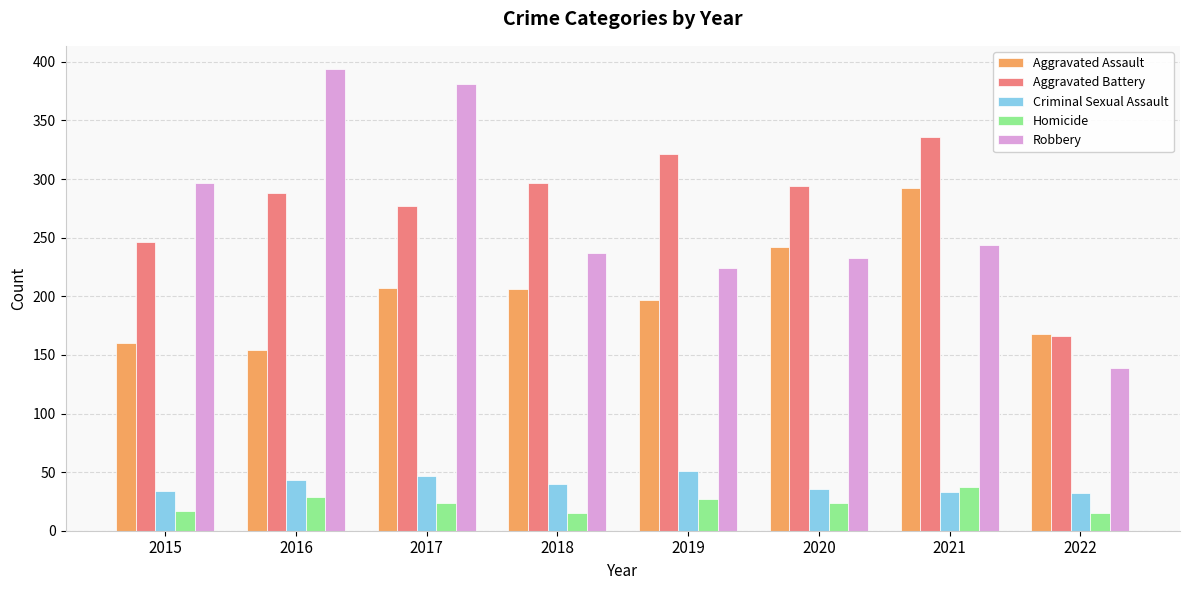

How many categories are shown in the chart?

8